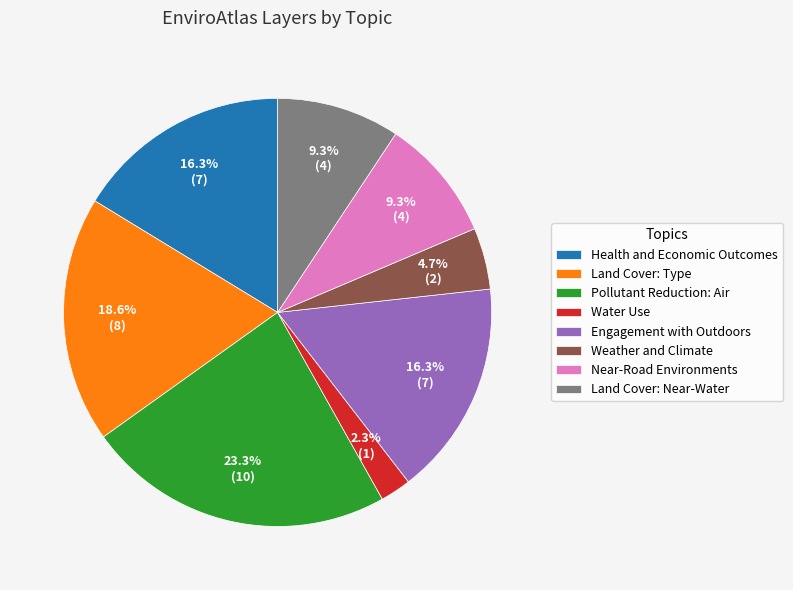

Count the number of slices in the pie.

8